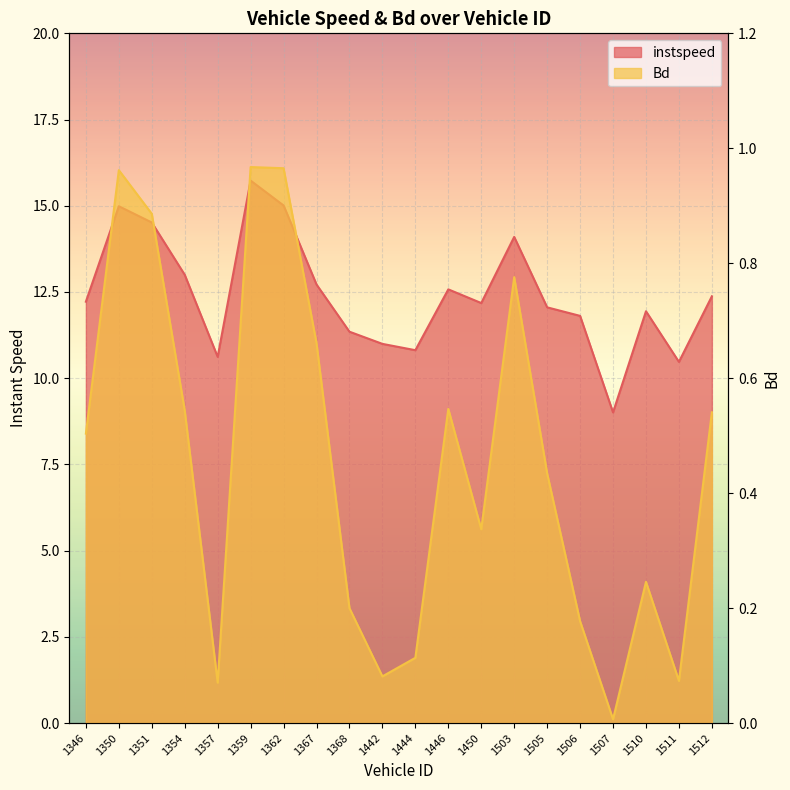

Which series has the largest range (max minus min)?

instspeed